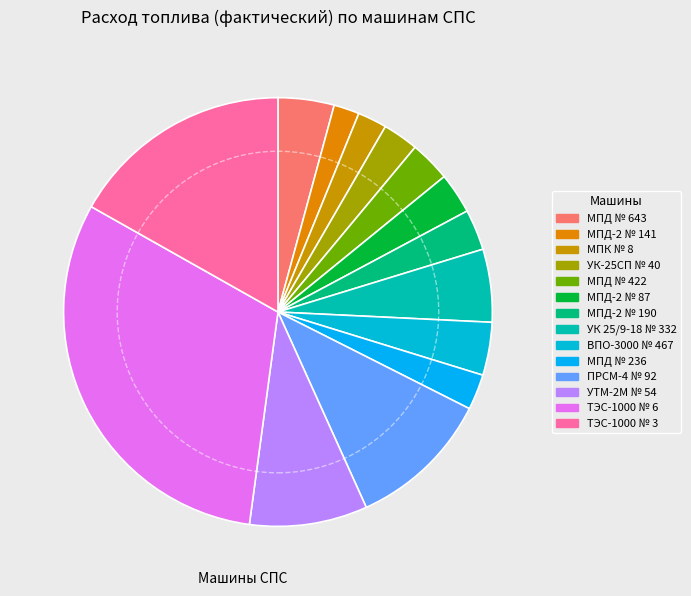

What percentage is the ТЭС-1000 № 3 slice, to the nearest percent?

17%